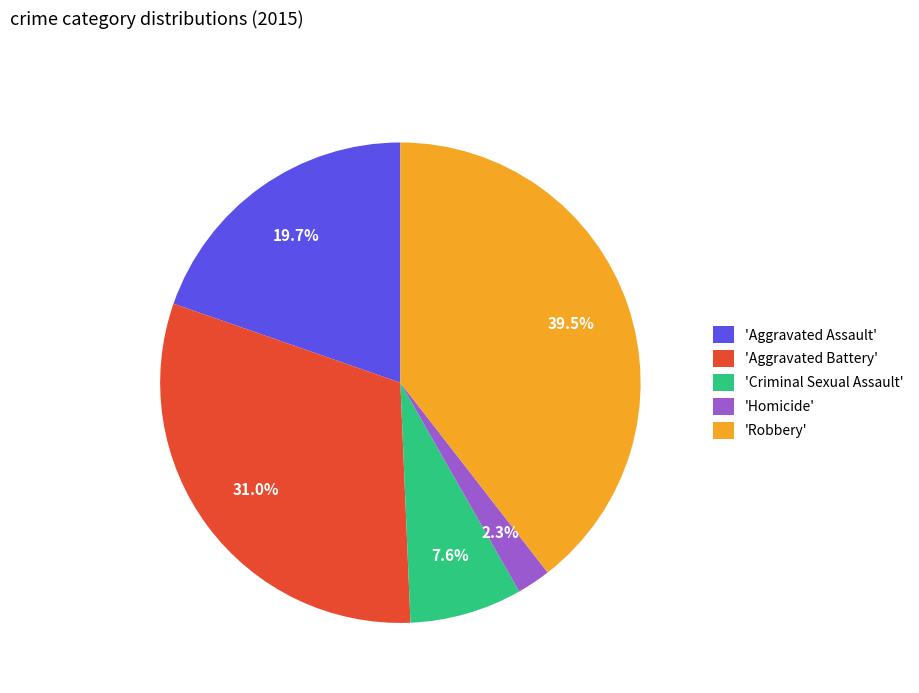

Rank the categories by value from highest to lowest.

'Robbery', 'Aggravated Battery', 'Aggravated Assault', 'Criminal Sexual Assault', 'Homicide'